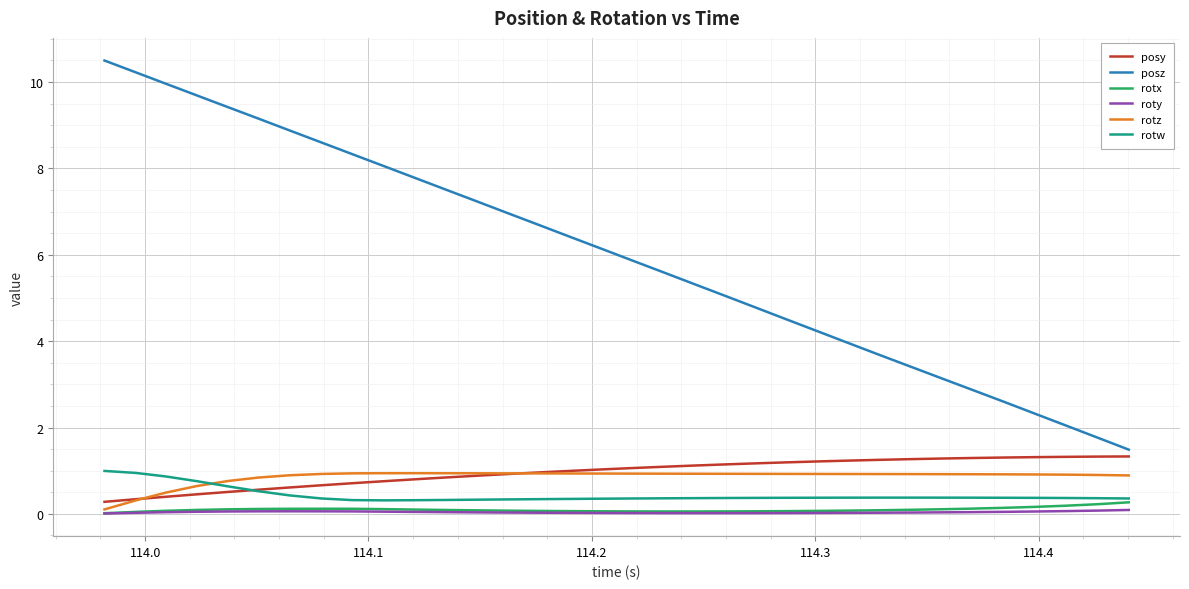

Which series has the largest range (max minus min)?

posz